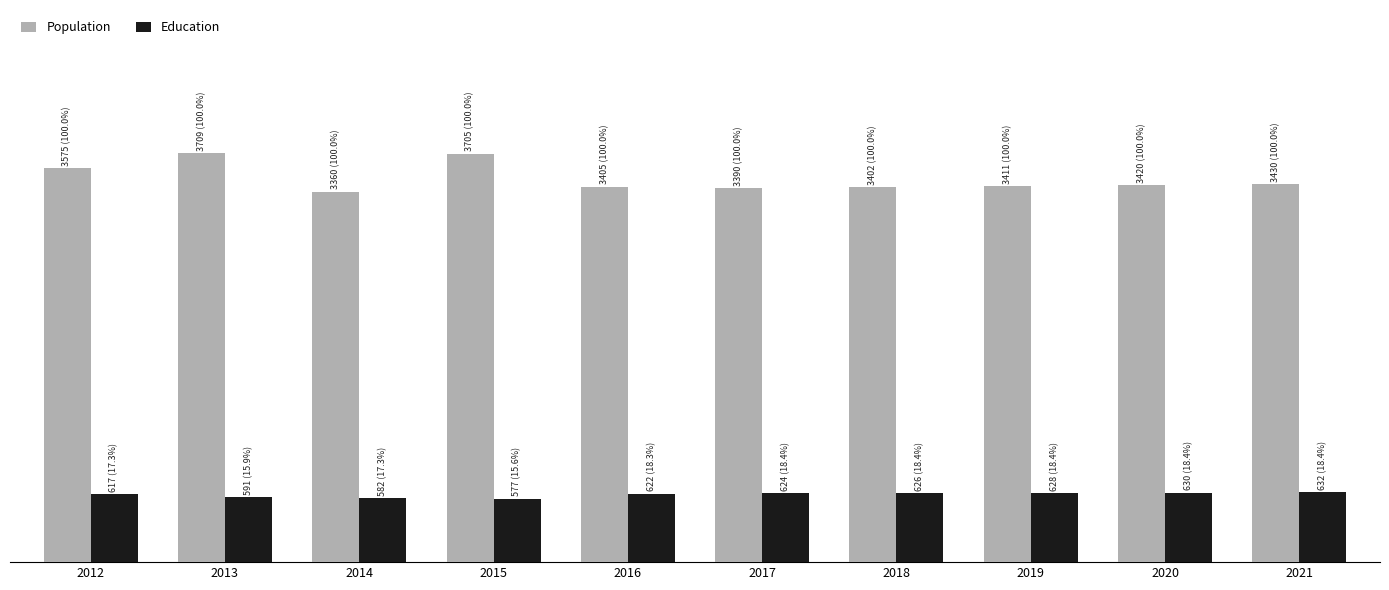

Does the chart contain any negative values?

No